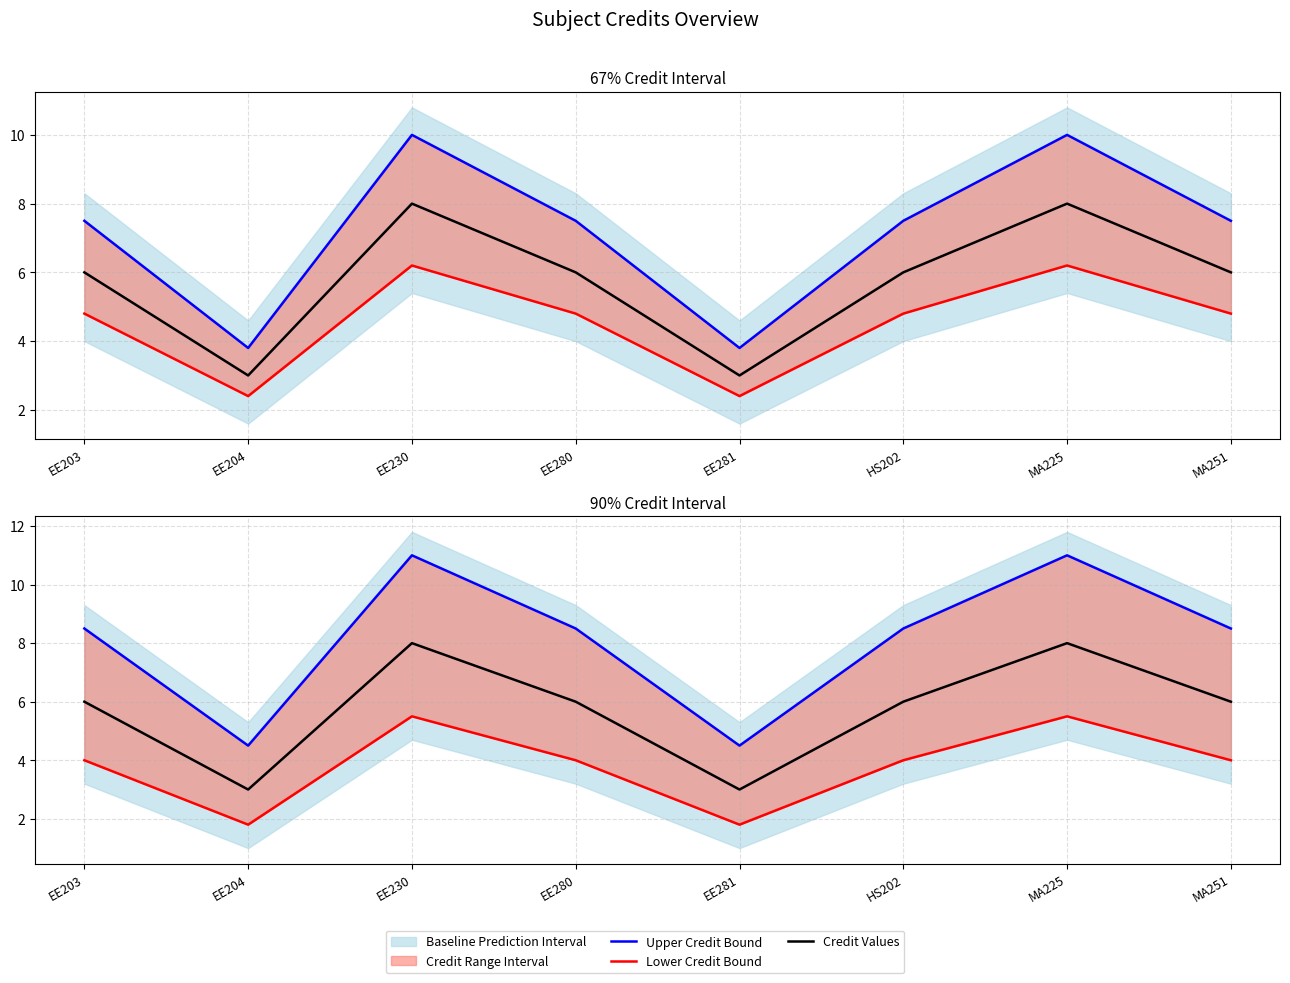

At how many categories does at least one series exceed 8?

6